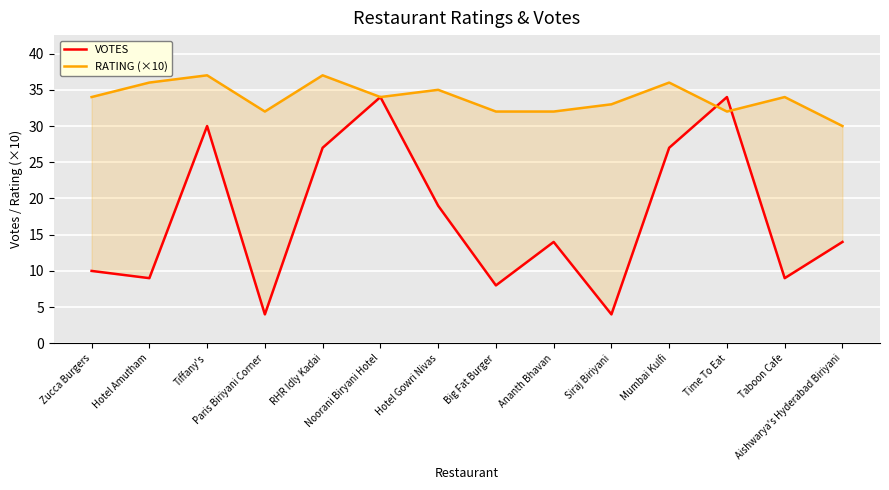

In RATING (×10), how many points are lower than both neighbors (excluding endpoints)?

3